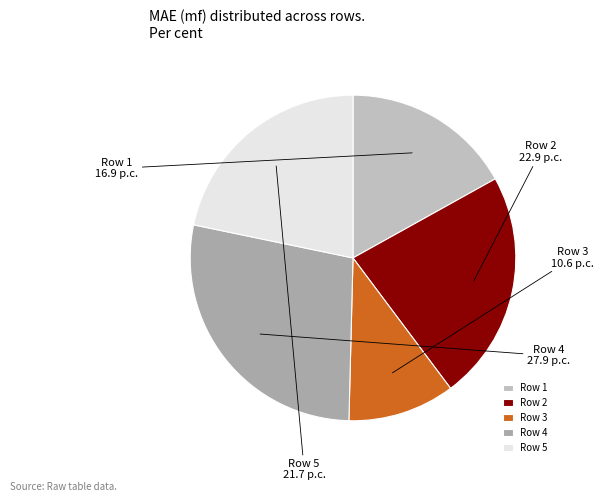

Which category has the biggest portion of the pie?

Row 4